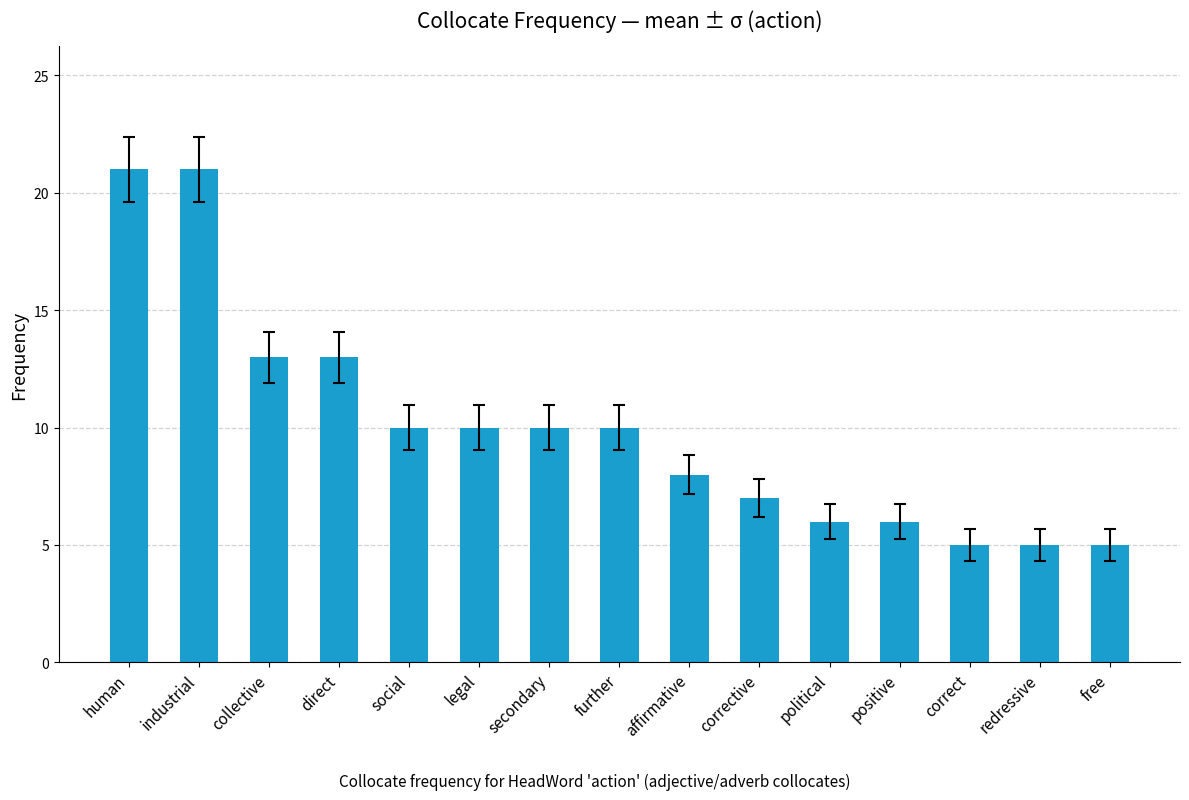

Is it true that the value at legal is 10?

True